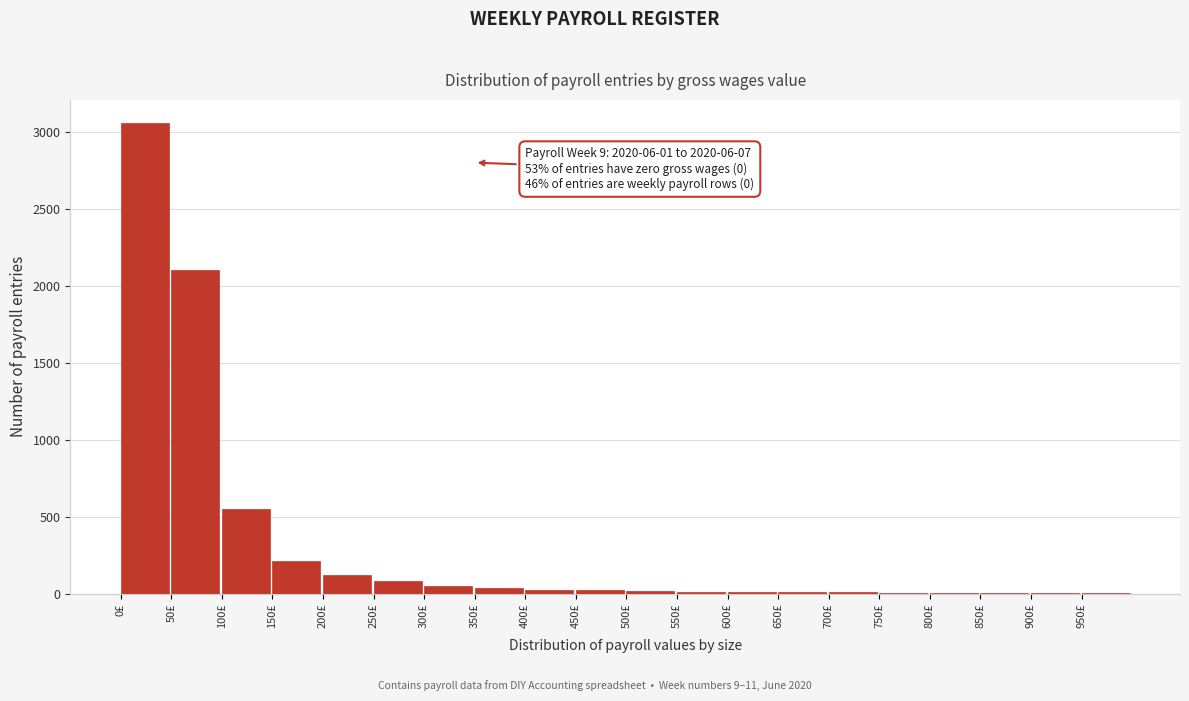

The chart shows a value of 351 at 100£. True or false?

False